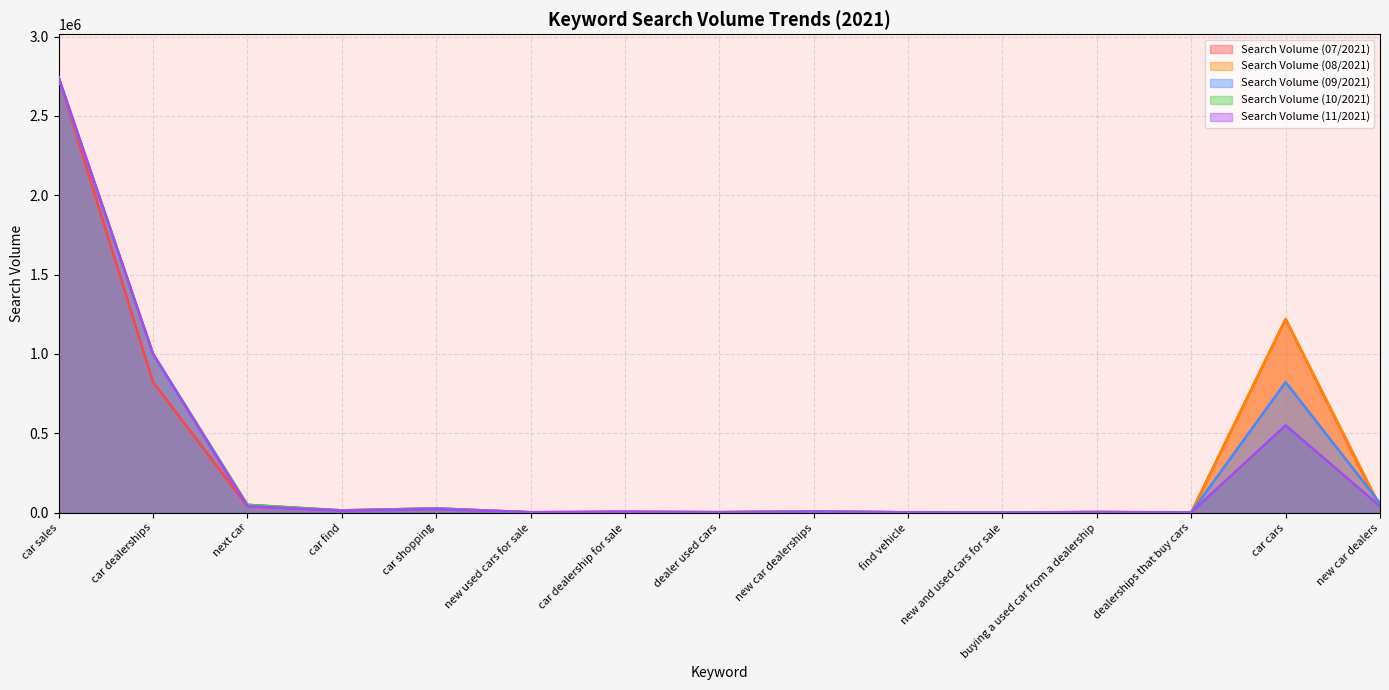

The value of Search Volume (09/2021) at car find is 26463. True or false?

False